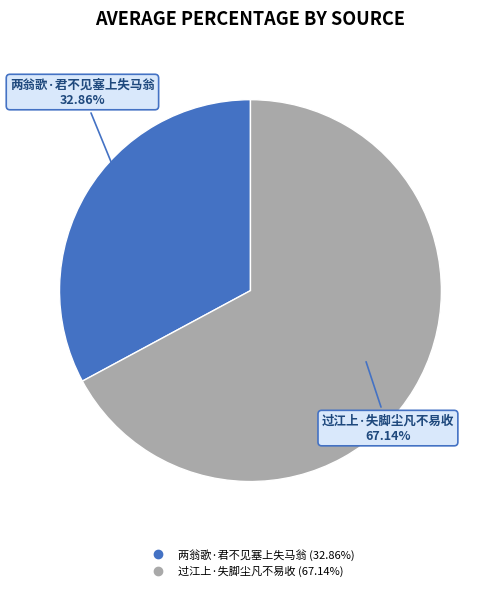

How many segments does this pie chart have?

2